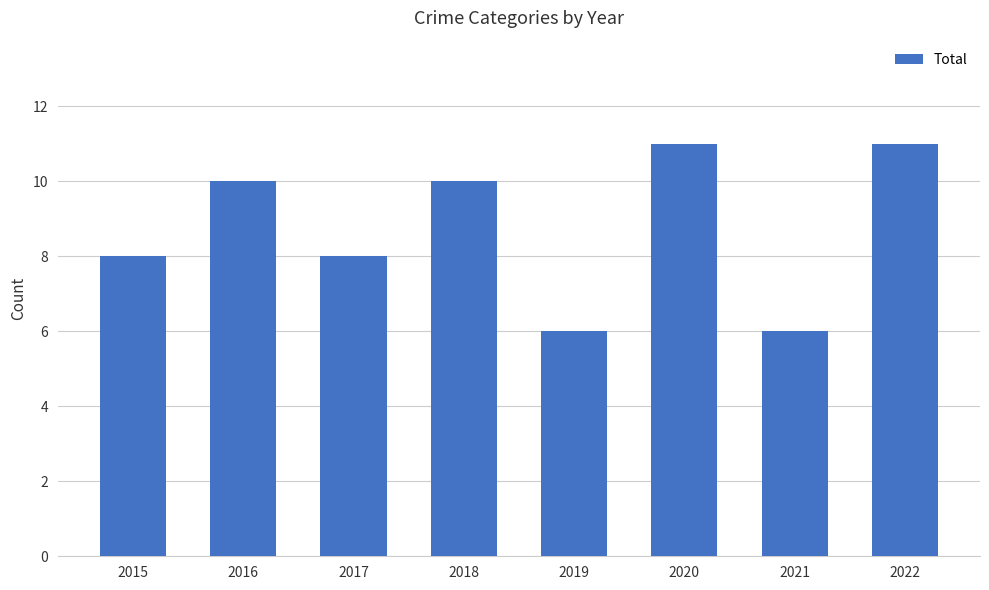

What is the difference between the maximum and minimum values?

5